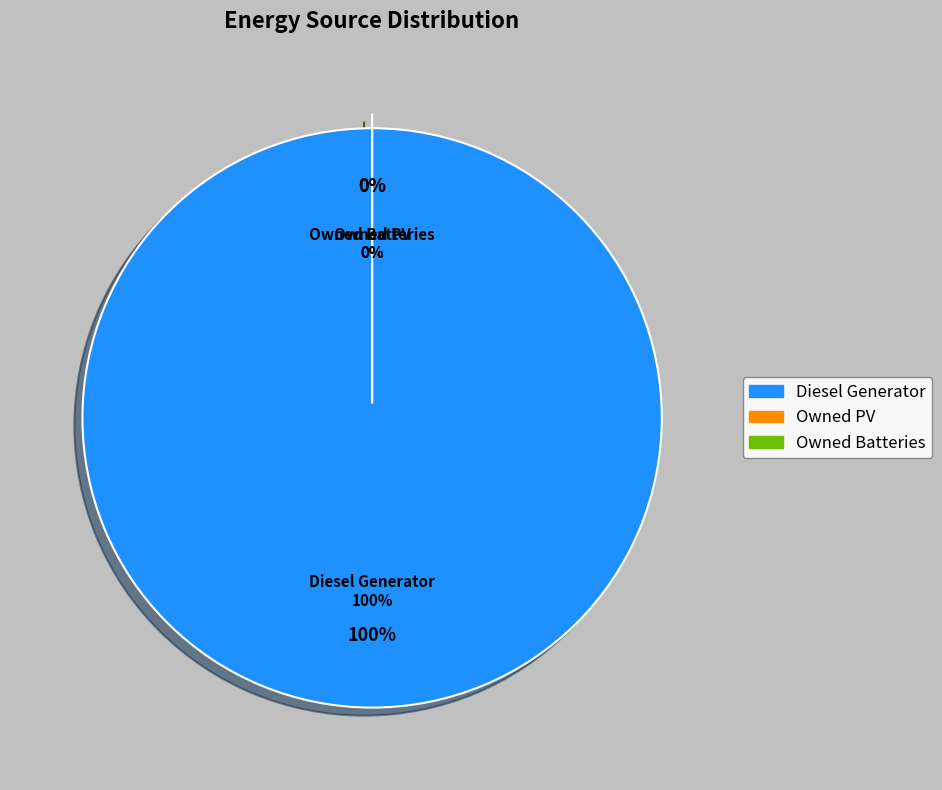

Which slice is the largest?

Diesel Generator